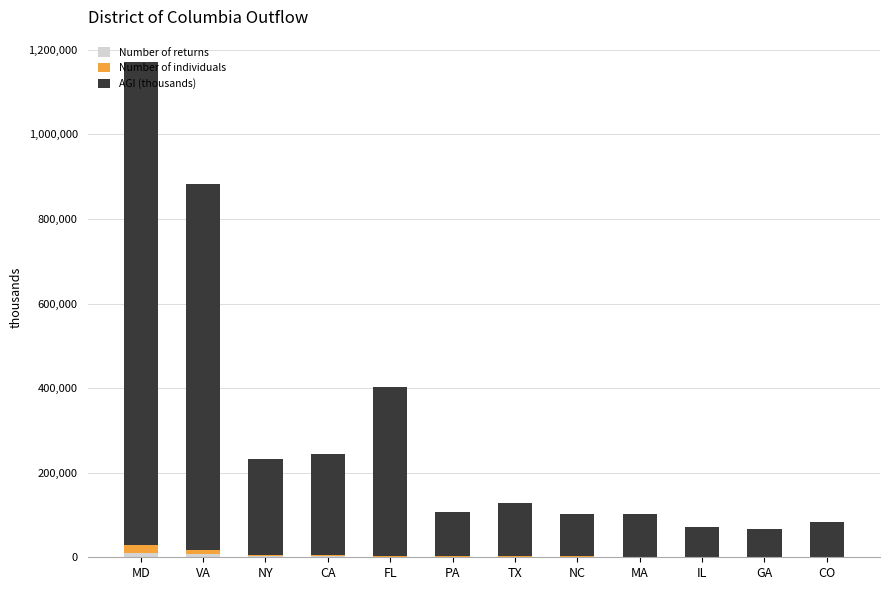

Count the number of categories in the chart.

12